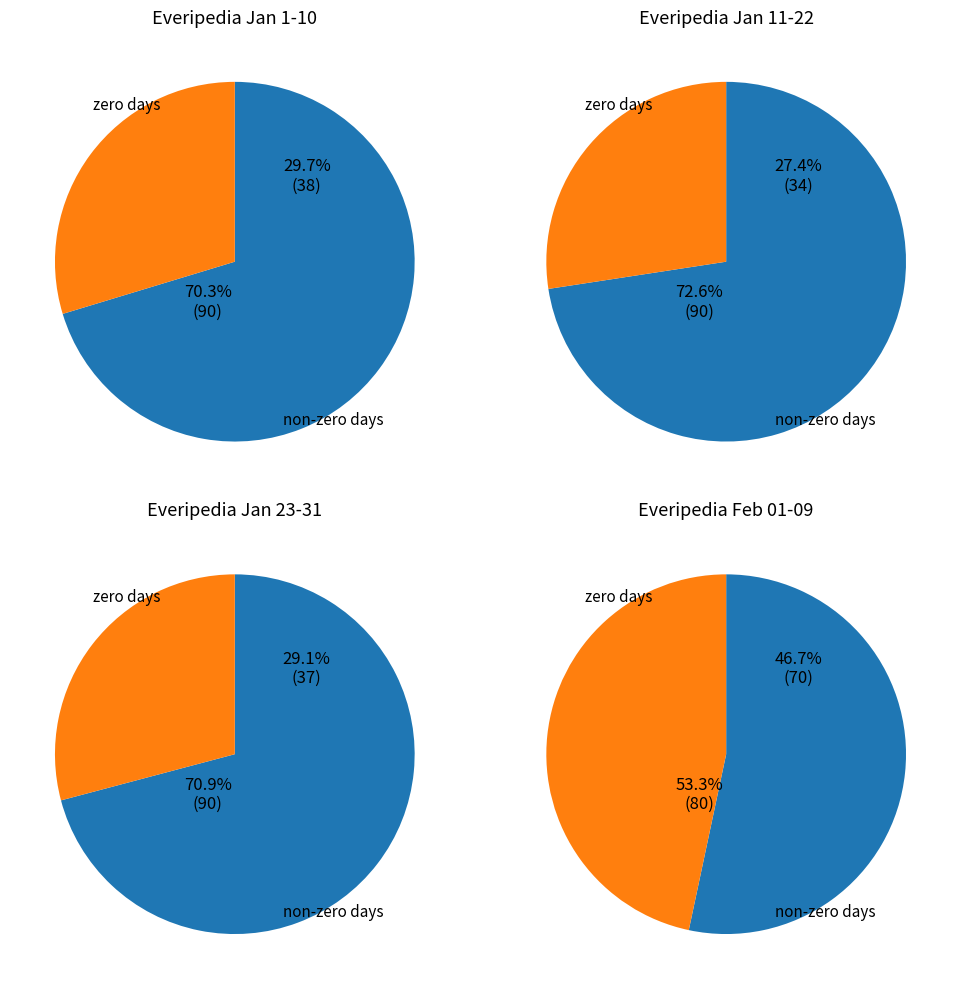

Is it true that 2016/01/31 is 35% of the pie?

False